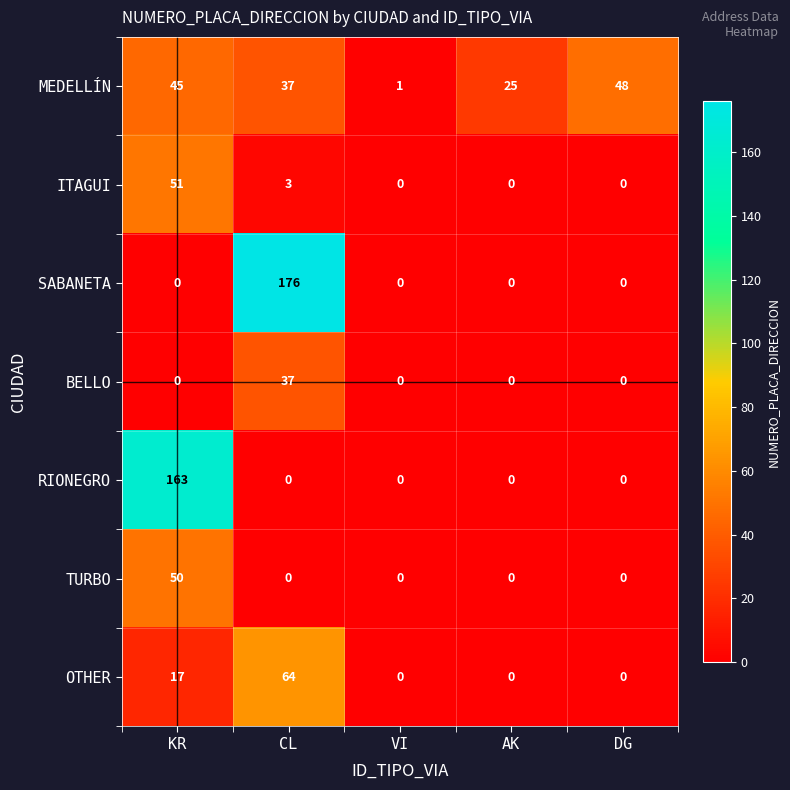

Rank the series by their maximum value, from highest to lowest.

SABANETA, RIONEGRO, OTHER, ITAGUI, TURBO, MEDELLÍN, BELLO